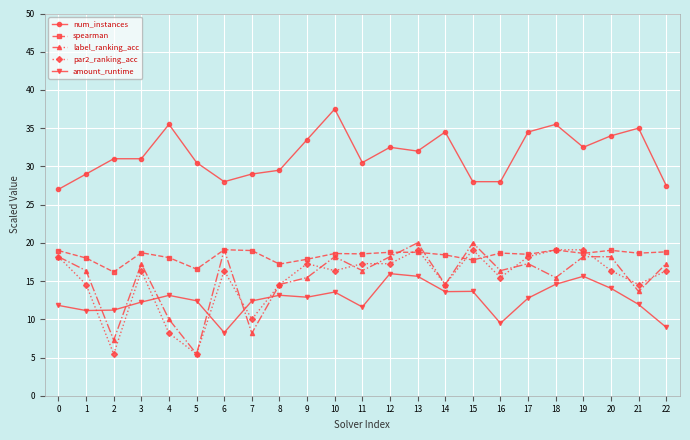

Which series changed the most between 10 and 21?

label_ranking_acc